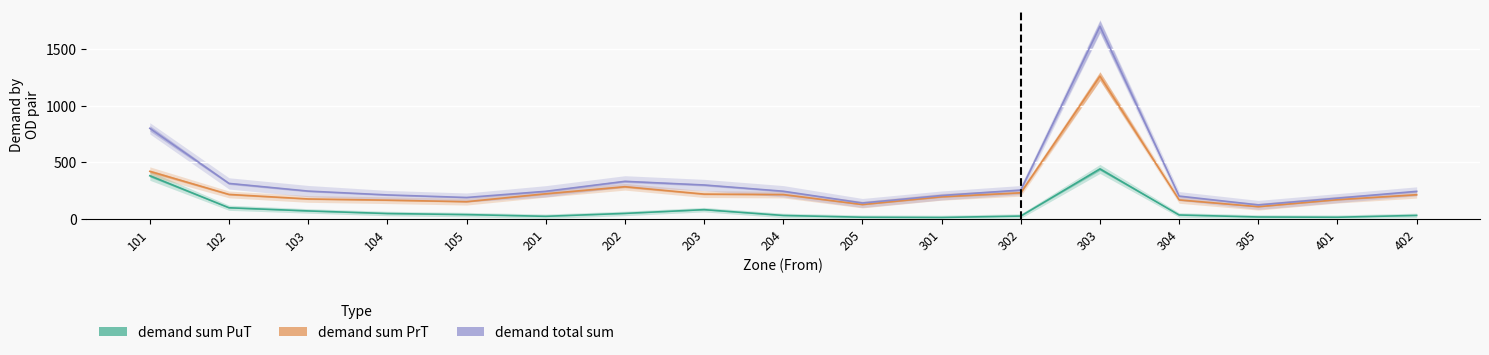

True or false: demand sum PuT has more than 1 points higher than both neighbors.

True